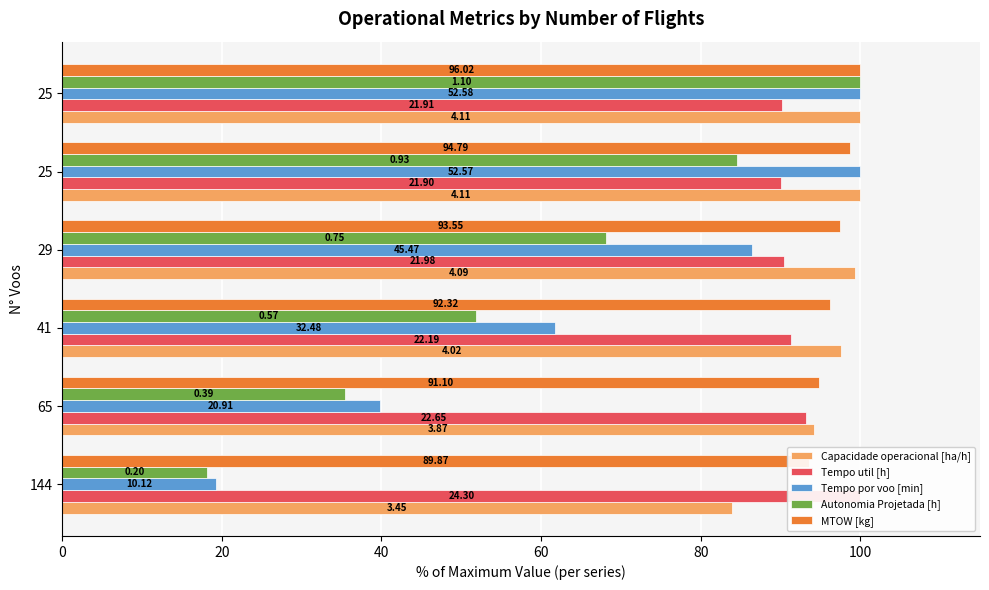

What are all the series names shown in the legend?

Capacidade operacional [ha/h], Tempo util [h], Tempo por voo [min], Autonomia Projetada [h], MTOW [kg]